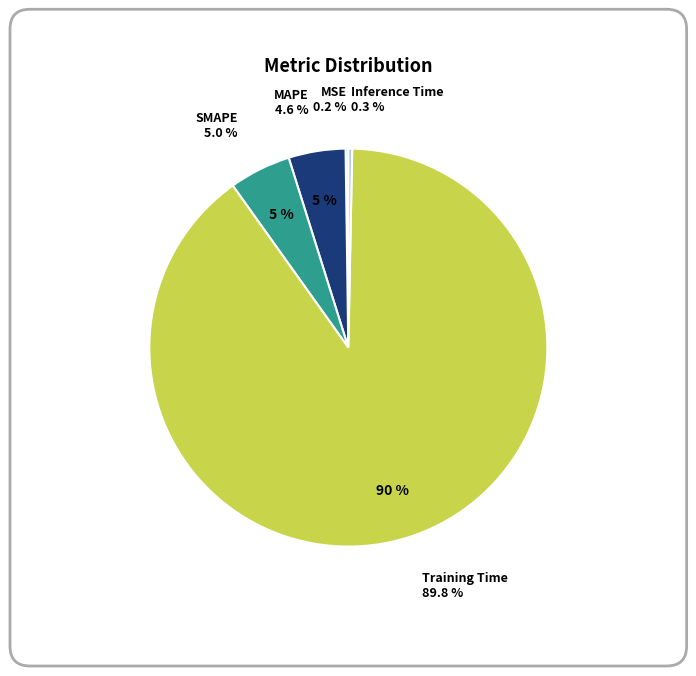

Which slice is the largest?

Training Time